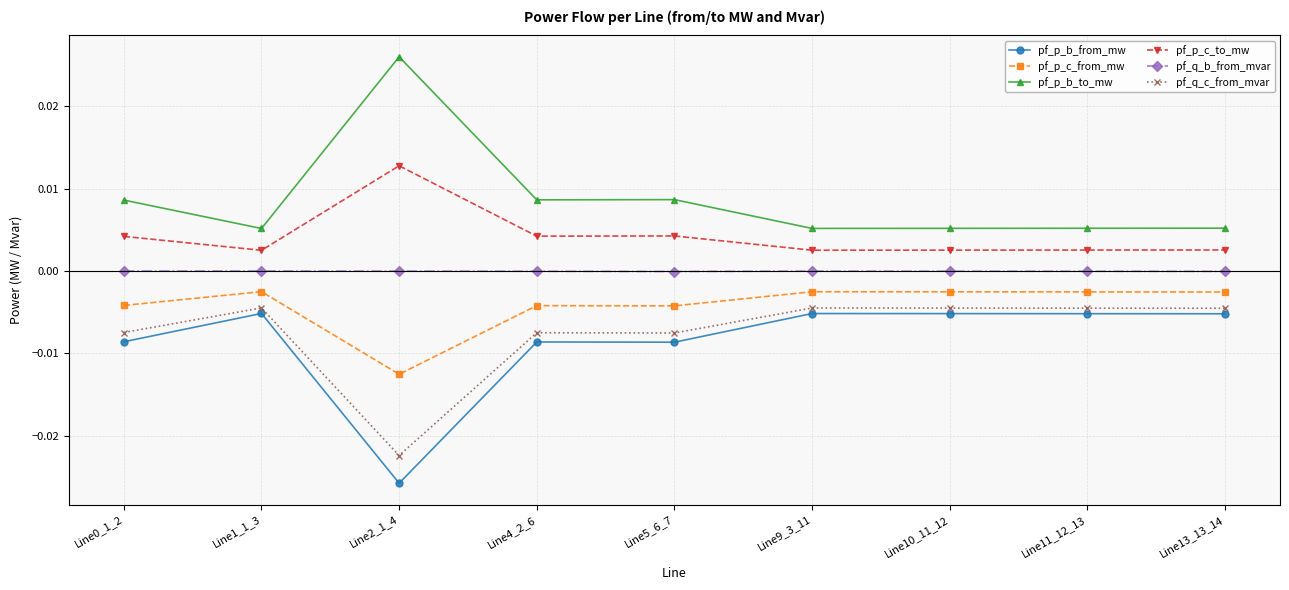

Which series has the largest total across all categories?

pf_p_b_to_mw